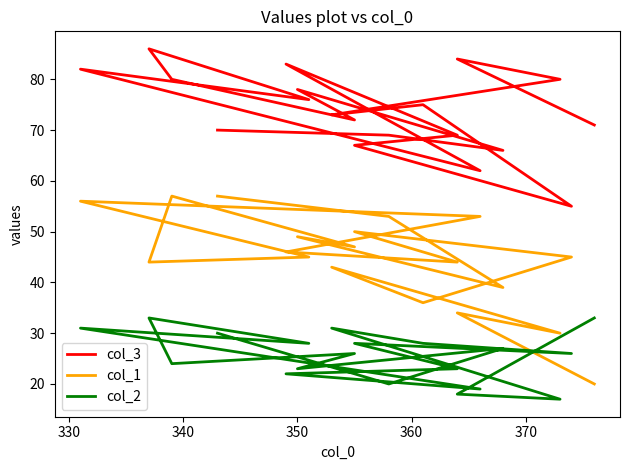

How many interior local valleys does the col_3 series have?

6